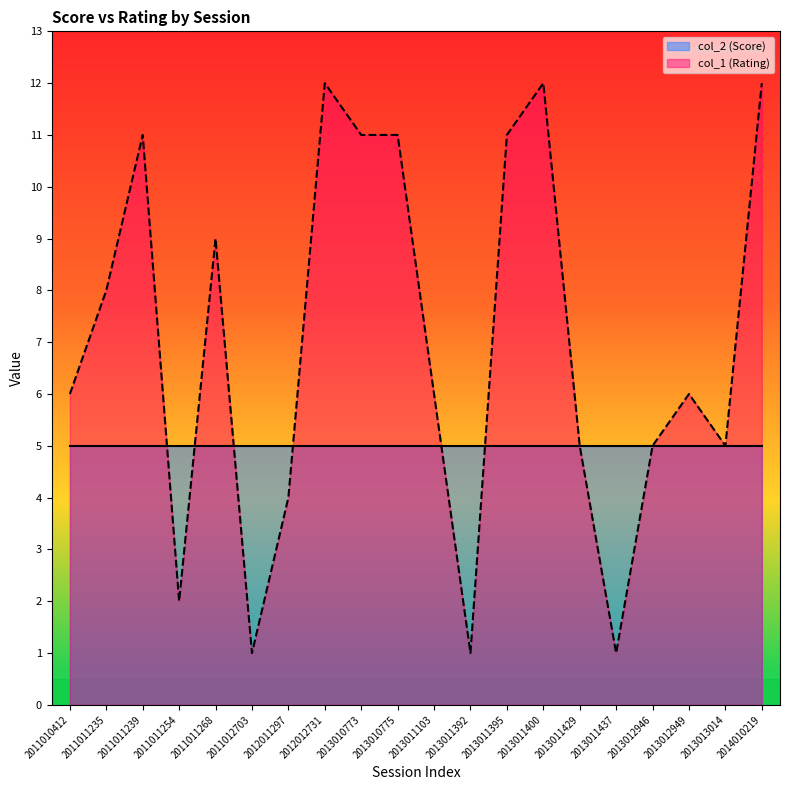

True or false: the data shows 3 at 2011011254.

False